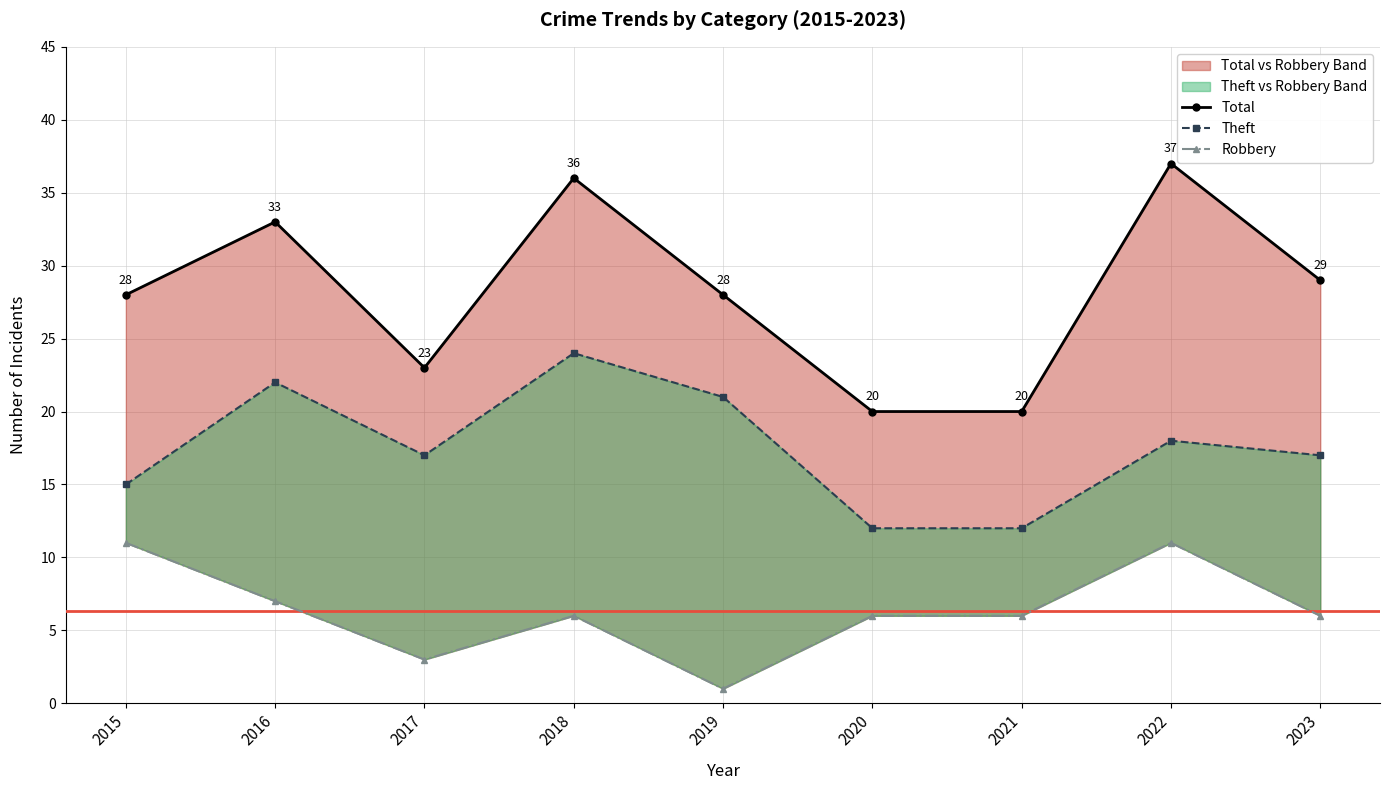

True or false: Total and Robbery cross at least once.

False